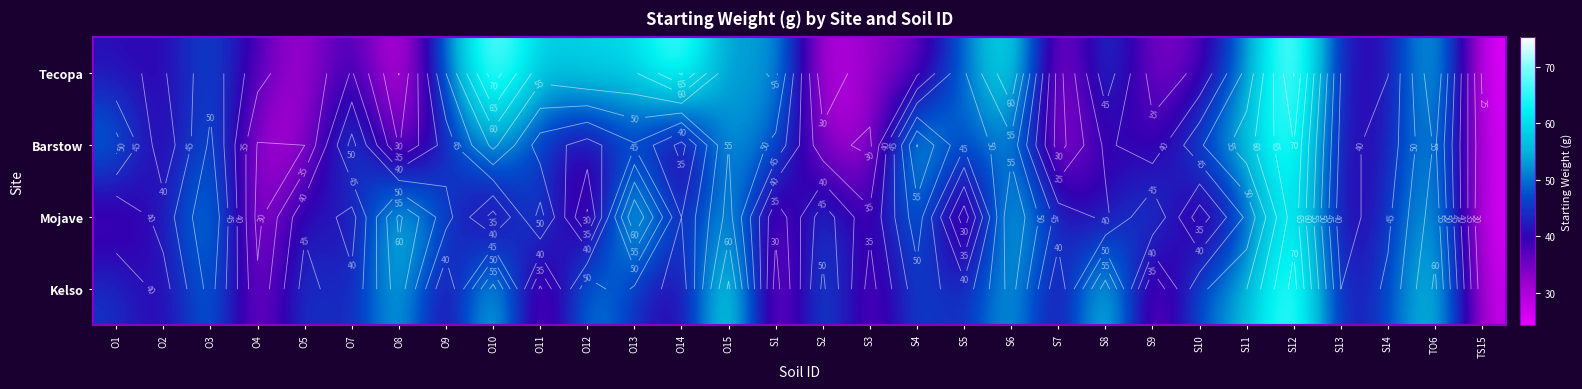

What is the smallest value displayed?

24.3